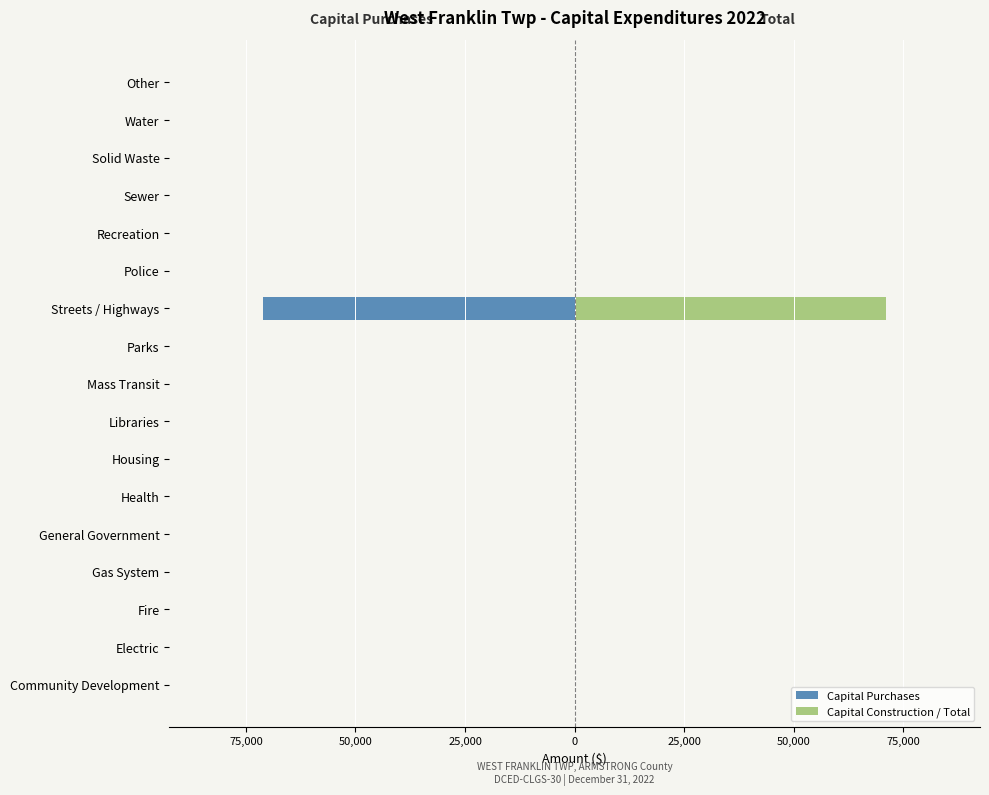

How many values in the Capital Construction / Total series exceed 0?

1